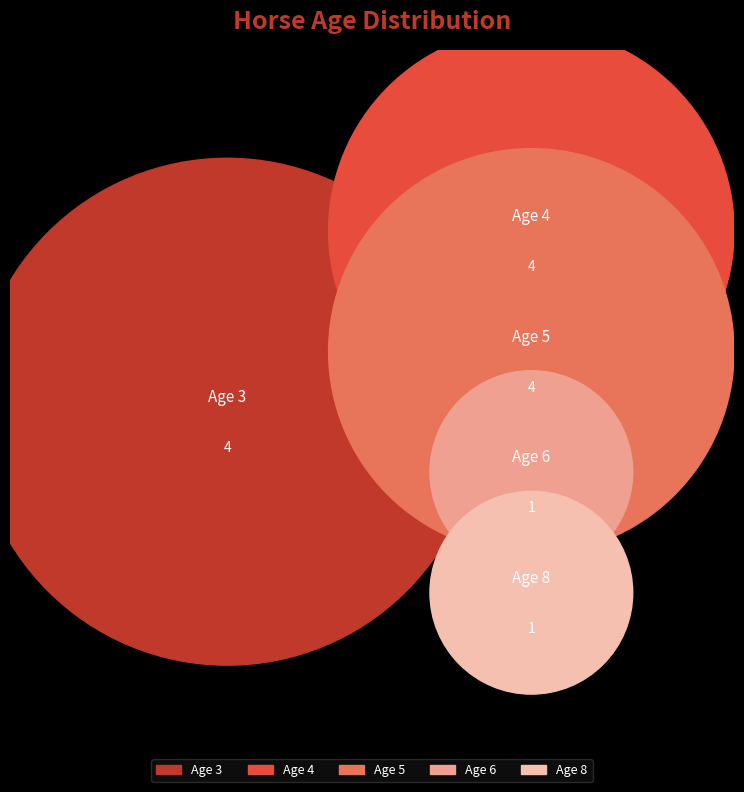

Is there a majority slice in this chart?

No